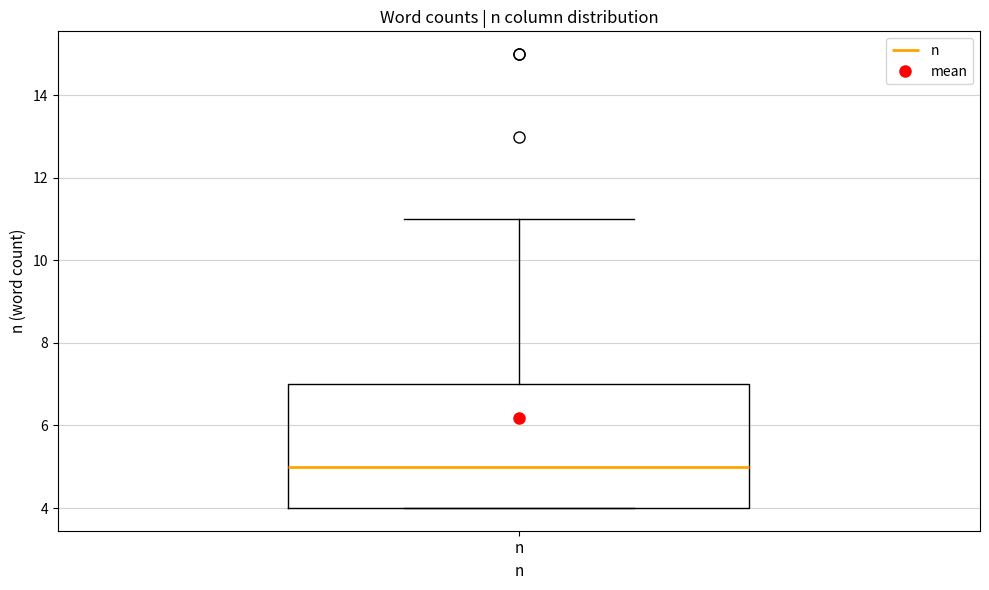

Read this box plot against the y-axis: the position of the median line, the range covered by the box, and the ends of both whiskers. The values are not printed on the chart, so give them approximately, as read against the axis.

median 5, box 4 to 7, whiskers 4 to 11